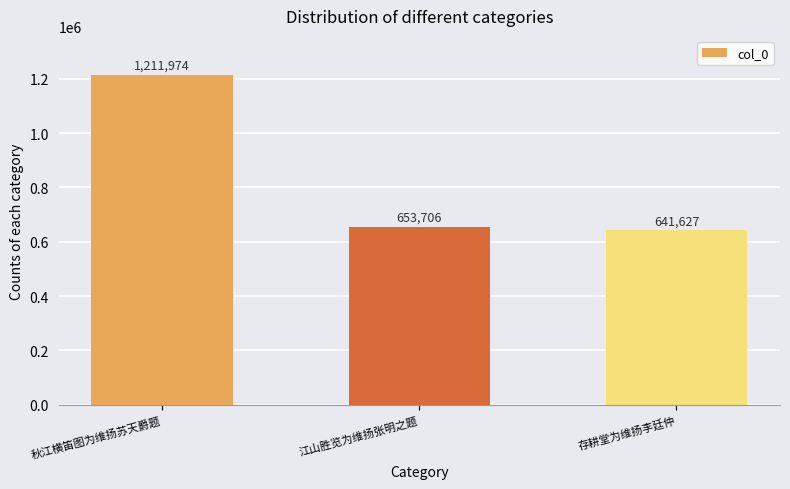

Reading left to right, transcribe all the data shown in this chart.

秋江横笛图为维扬苏天爵题=1211974	江山胜览为维扬张明之题=653706	存耕堂为维扬李廷仲=641627